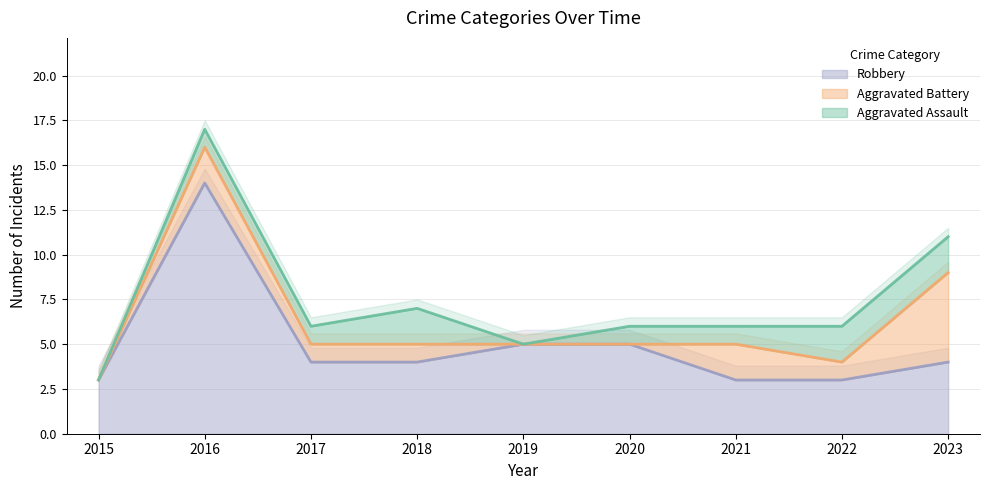

True or false: Robbery has a value of 7 at 2023.

False